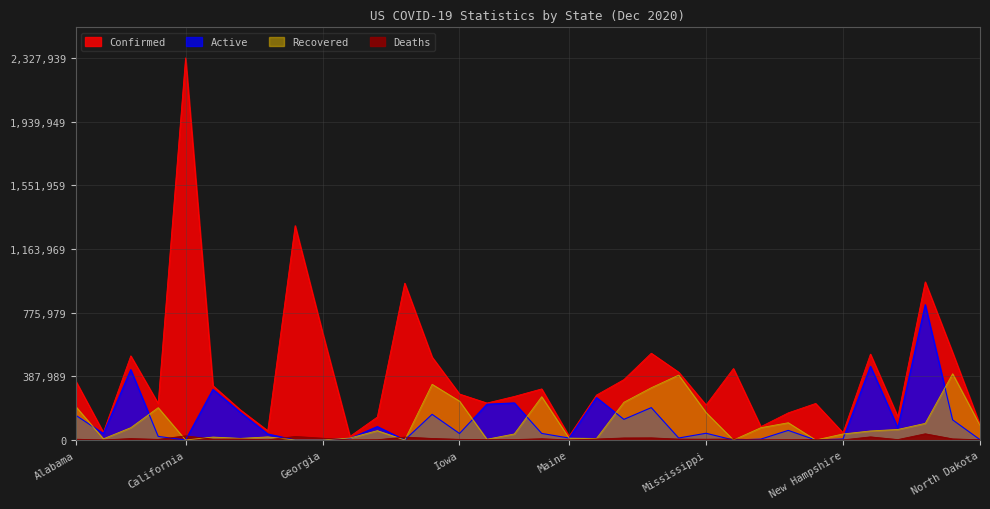

The Active series shows 39576 at Iowa. True or false?

True